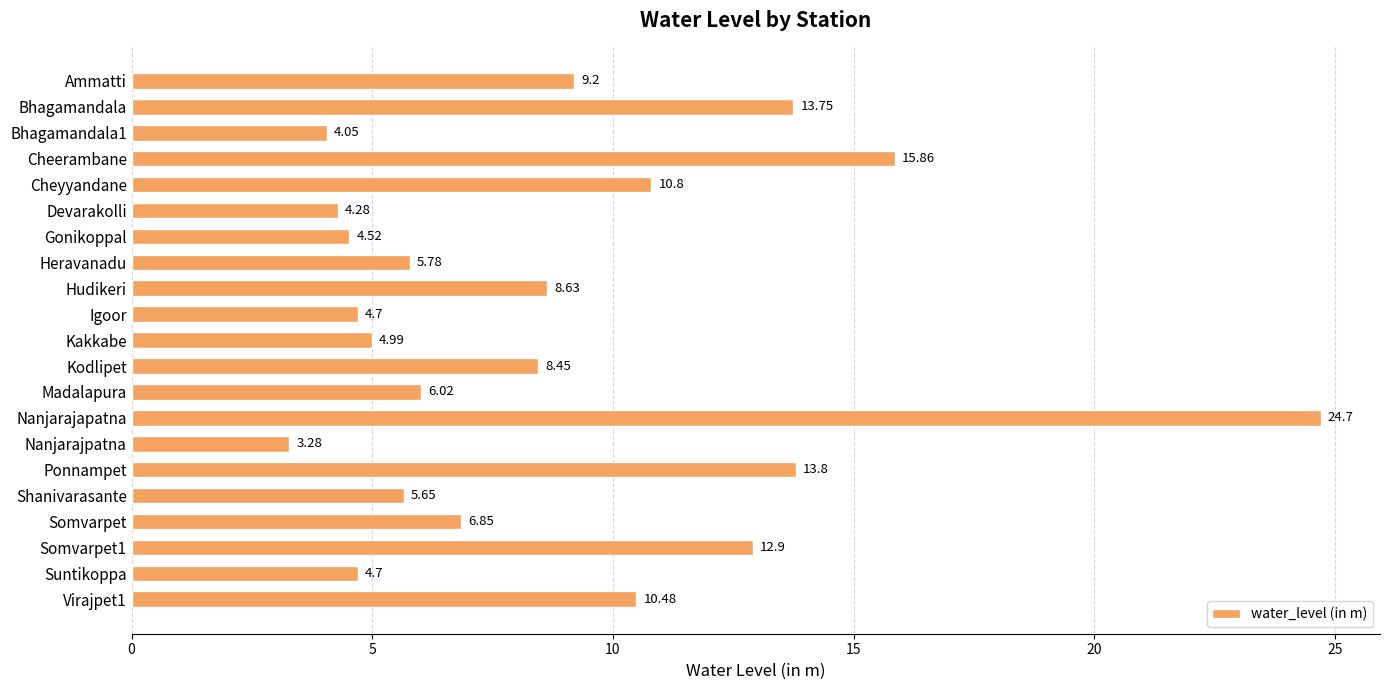

What is the ratio of the value at Cheyyandane to the value at Shanivarasante?

1.9